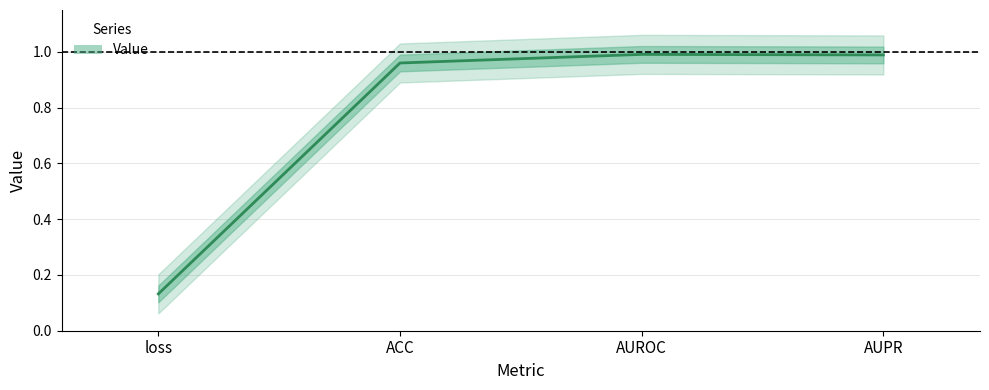

Where is the first local maximum?

AUROC